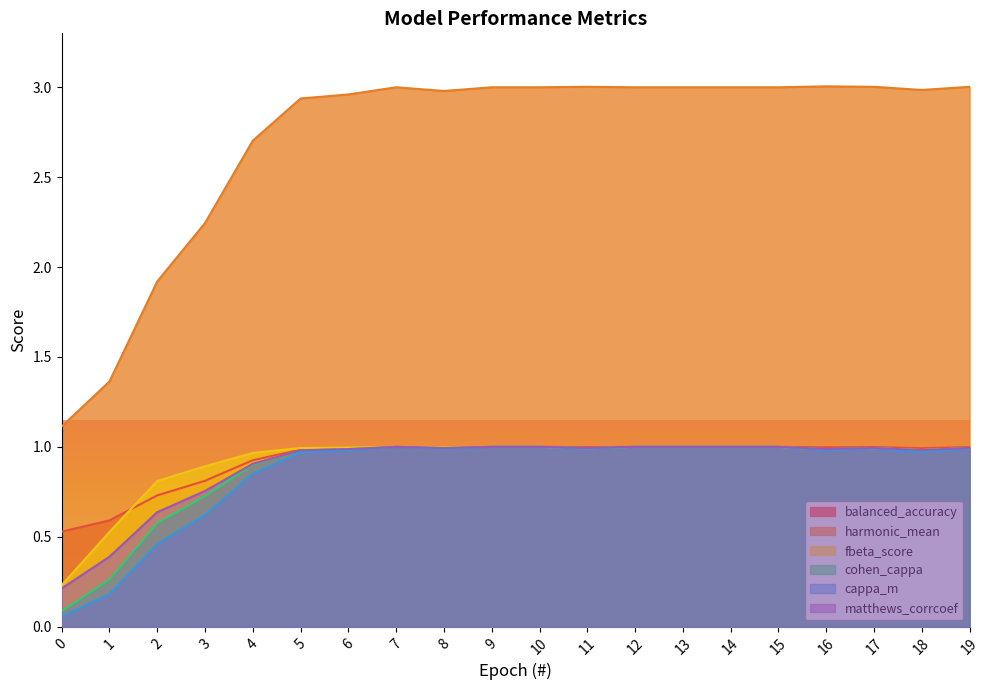

What is the lowest value of the matthews_corrcoef series?

0.2